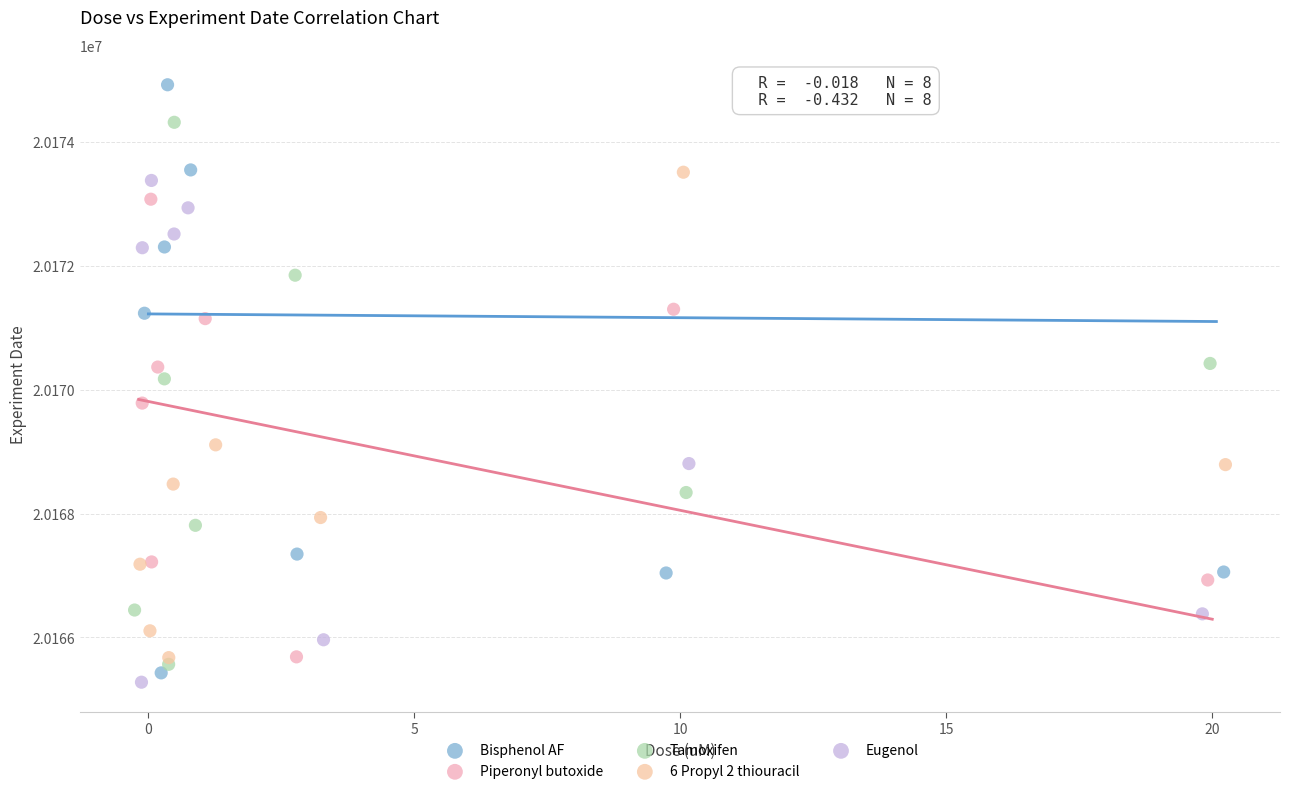

Which series contains the highest Y value?

Bisphenol AF